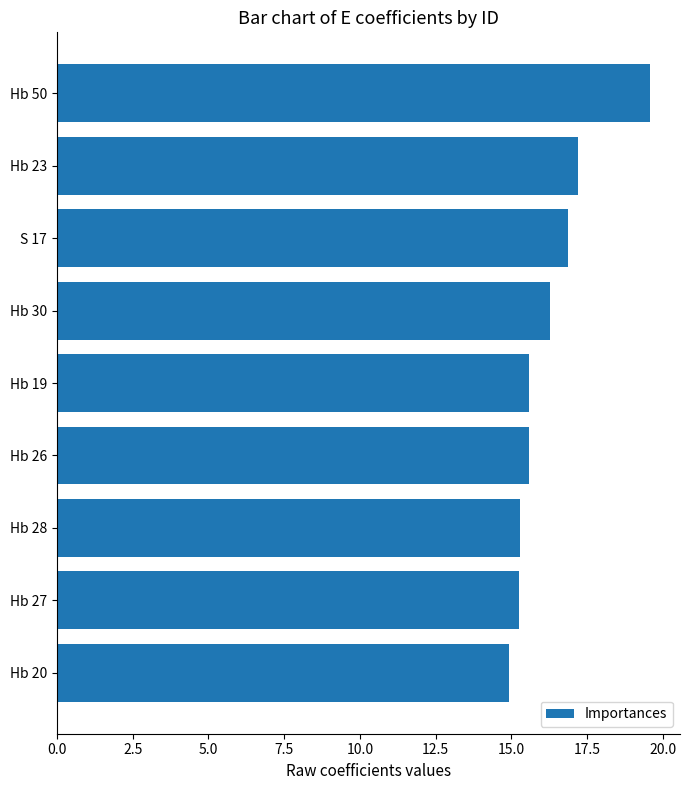

True or false: the data shows 15.6 at Hb 26.

True